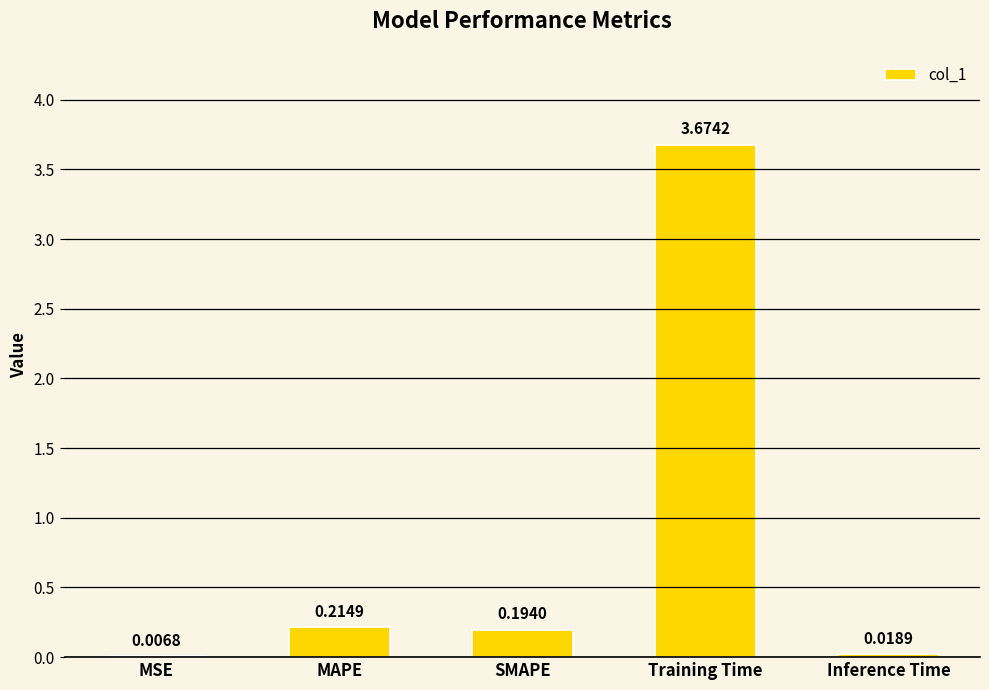

Where is the data nearest to the value 1?

MAPE